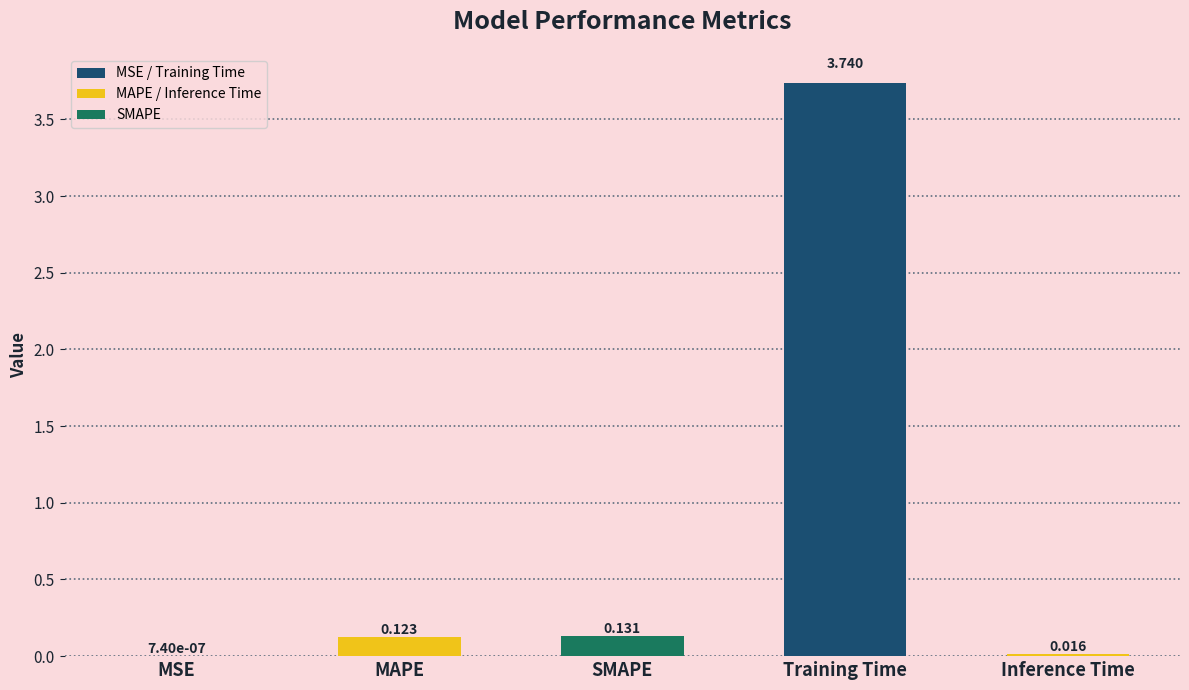

Where is the data nearest to the value 1?

SMAPE